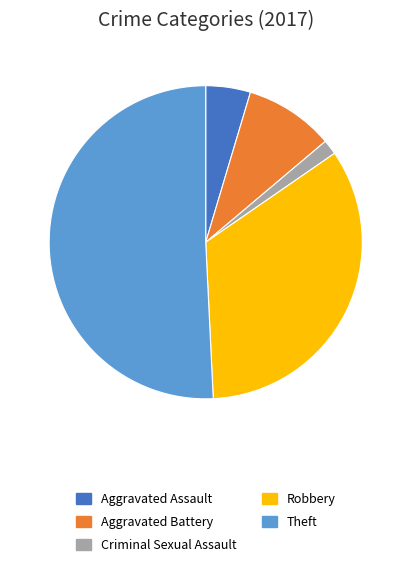

Rank the categories by value from lowest to highest.

Criminal Sexual Assault, Aggravated Assault, Aggravated Battery, Robbery, Theft